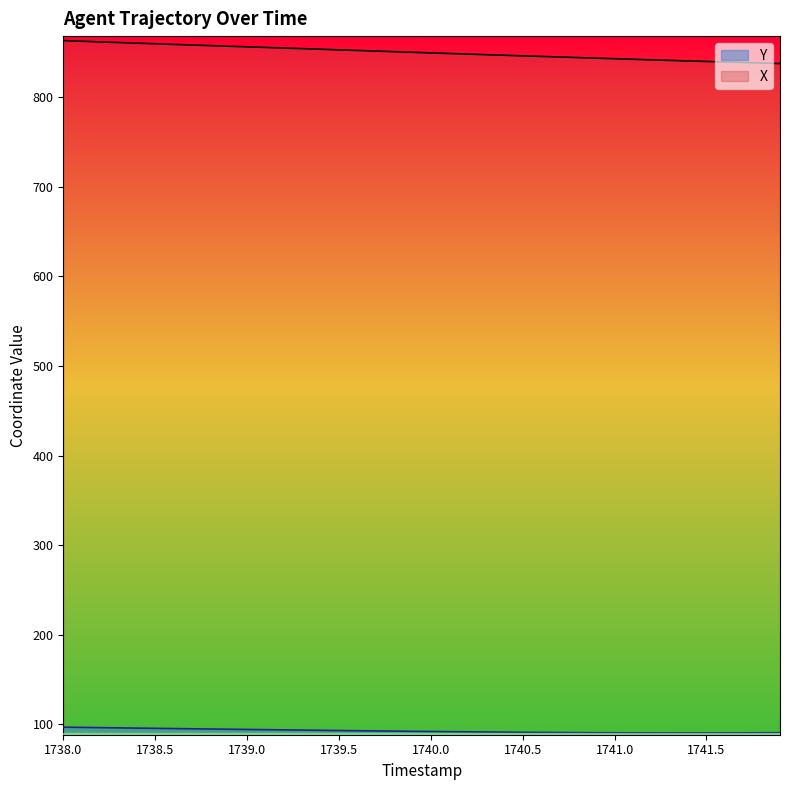

What is the difference between the X values at 1738.1 and 1741.0?

19.5